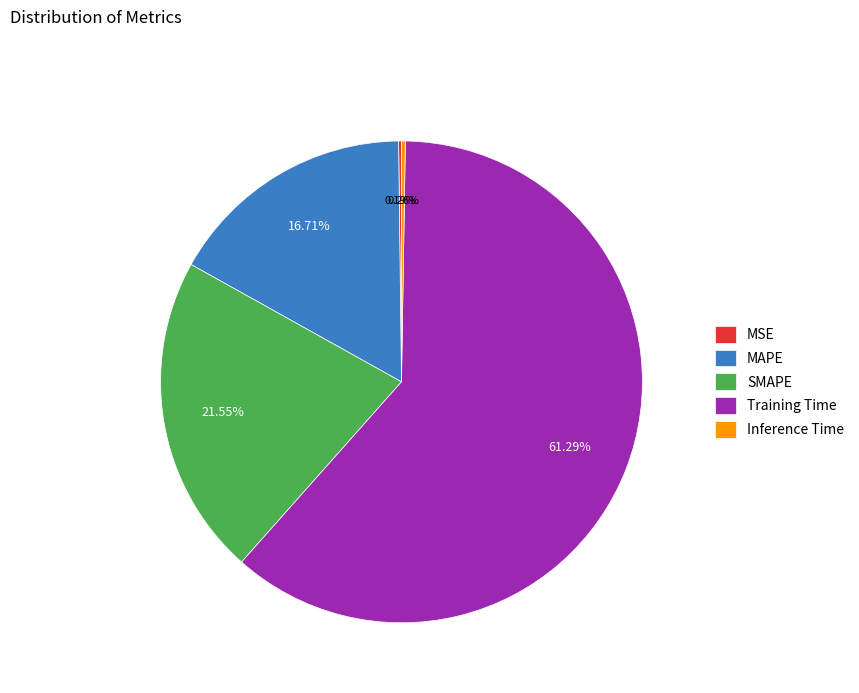

How much of the chart is everything except MAPE?

83.3%